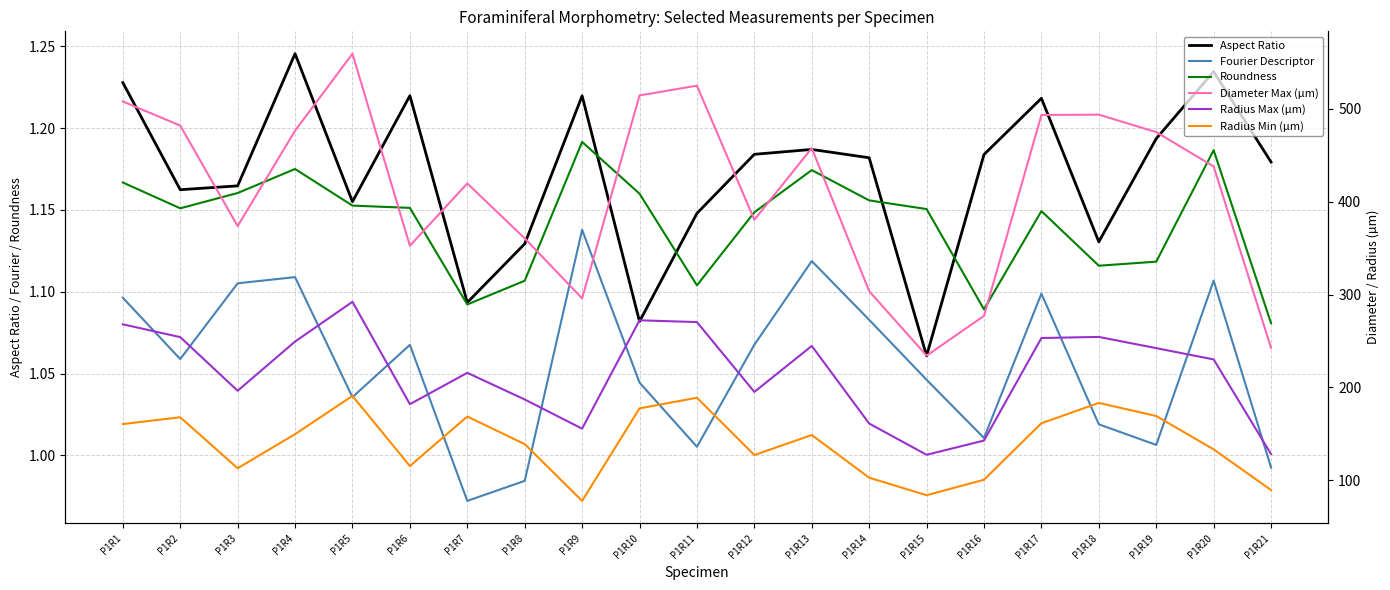

Which series changed the most between P1R3 and P1R8?

Radius Min (µm)